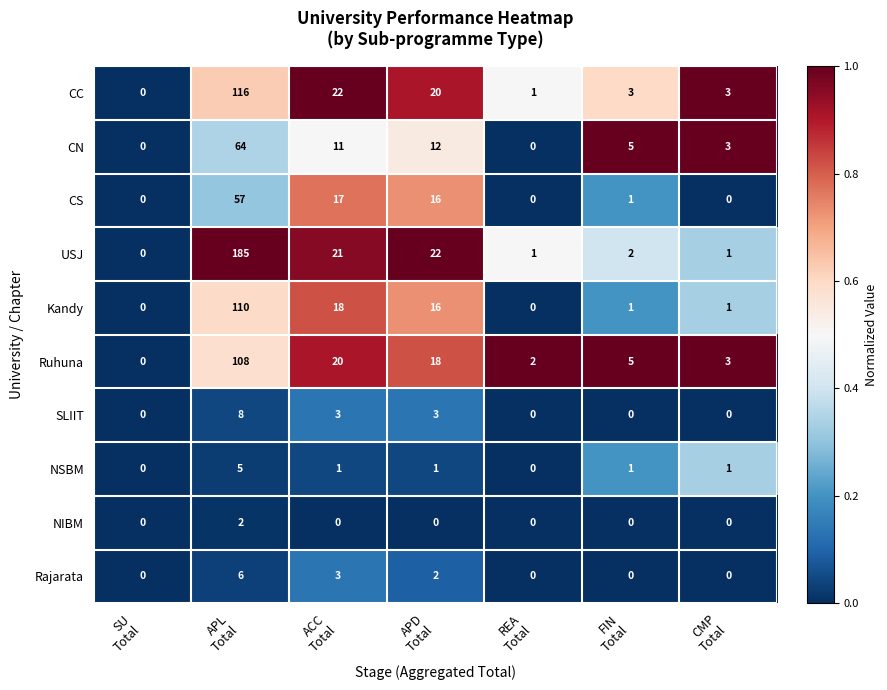

At which category is the sum across all series the highest?

APL
Total